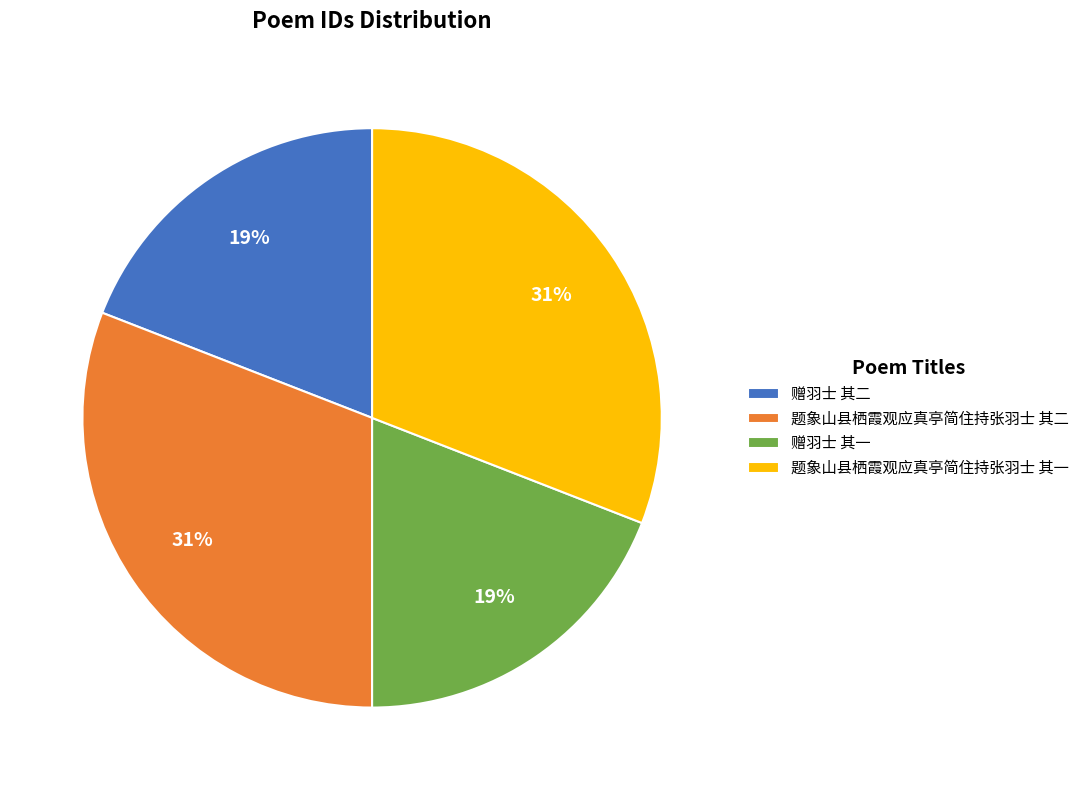

What is the ratio of the value at 赠羽士 其一 to the value at 赠羽士 其二?

1.0